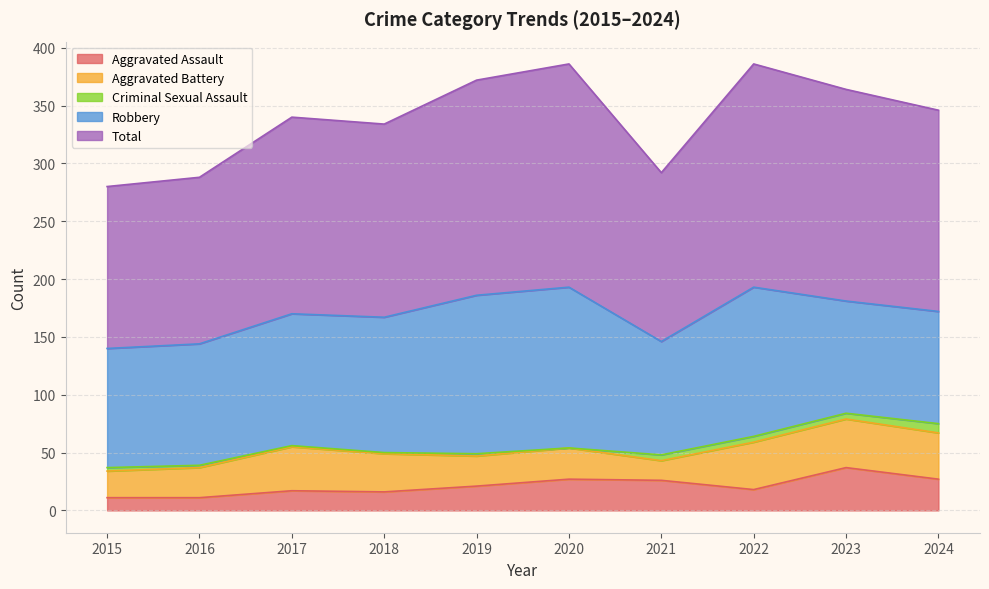

What is the difference between the maximum and minimum values in the Aggravated Assault series?

26